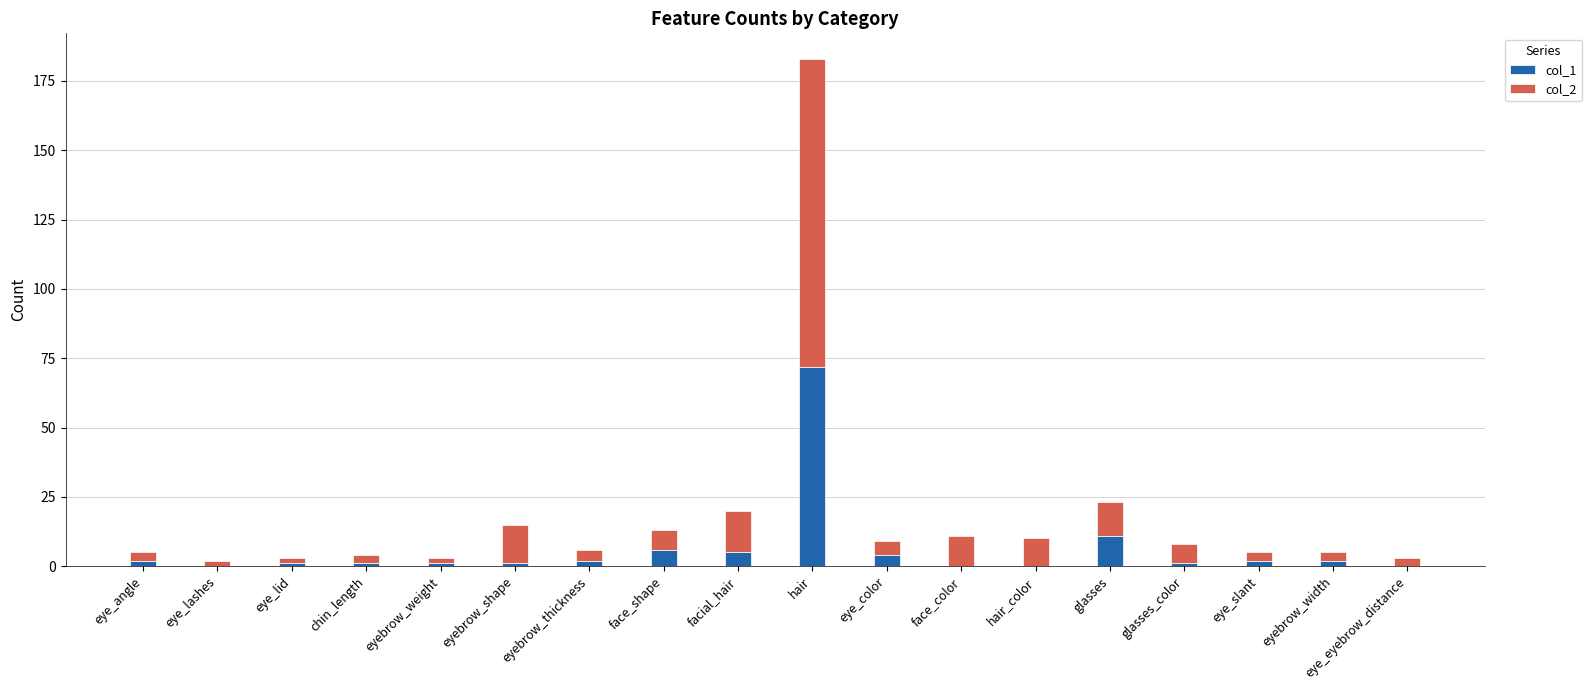

At which category is the sum across all series the highest?

hair